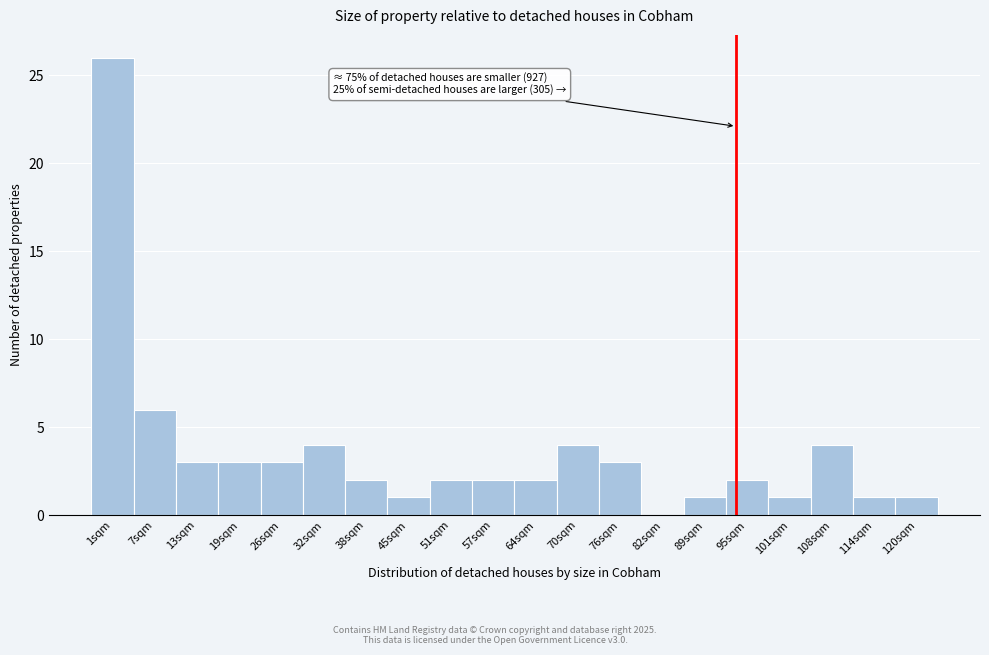

Reading right to left, list all the values displayed in this chart.

120sqm=1	114sqm=1	108sqm=4	101sqm=1	95sqm=2	89sqm=1	82sqm=0	76sqm=3	70sqm=4	64sqm=2	57sqm=2	51sqm=2	45sqm=1	38sqm=2	32sqm=4	26sqm=3	19sqm=3	13sqm=3	7sqm=6	1sqm=26